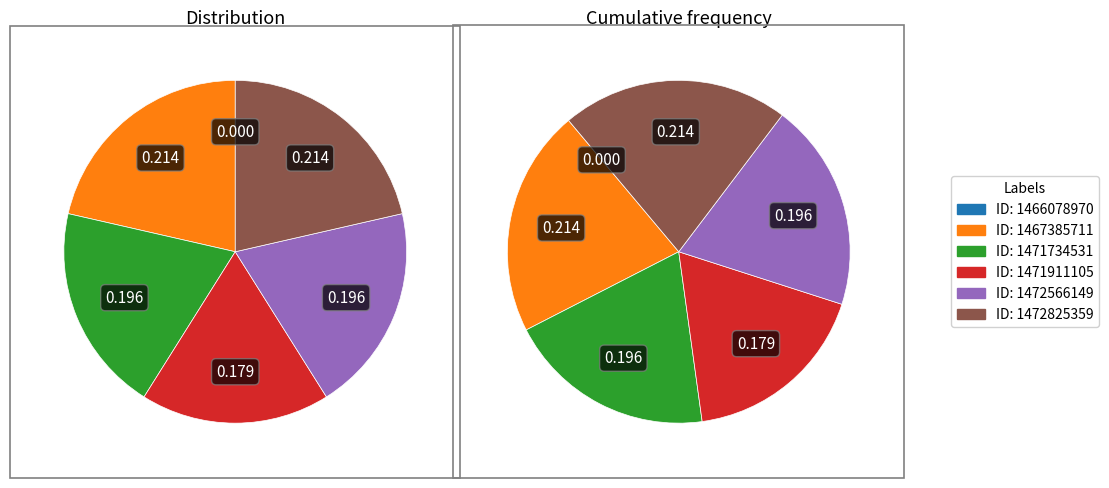

Rank the categories by value from lowest to highest.

1466078970, 1471911105, 1471734531, 1472566149, 1467385711, 1472825359